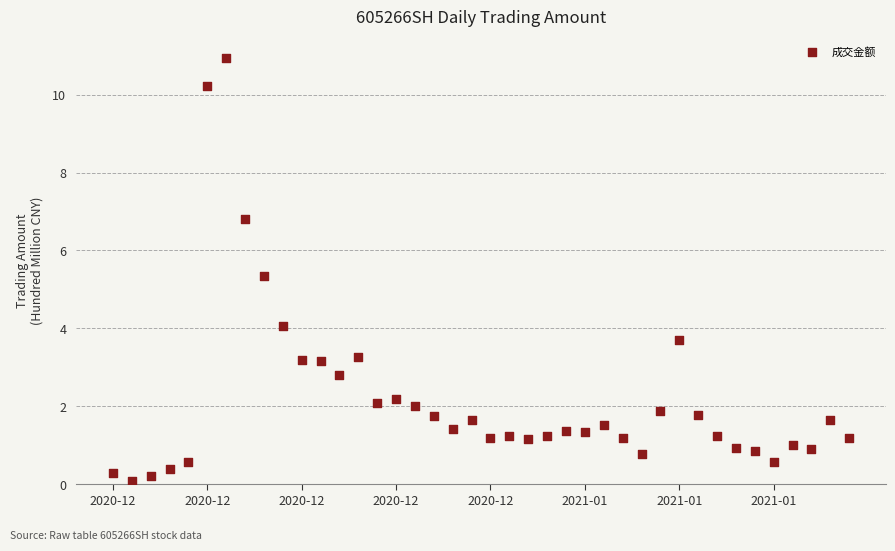

What is the range of Y values (max minus min)?

10.9